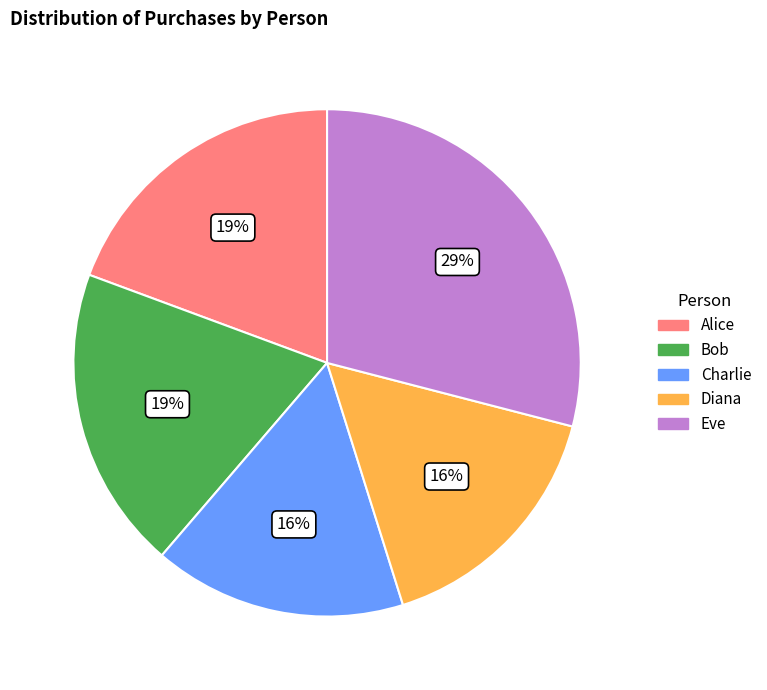

To the nearest percent, what is the difference between the Eve and Diana slice percentages?

13%